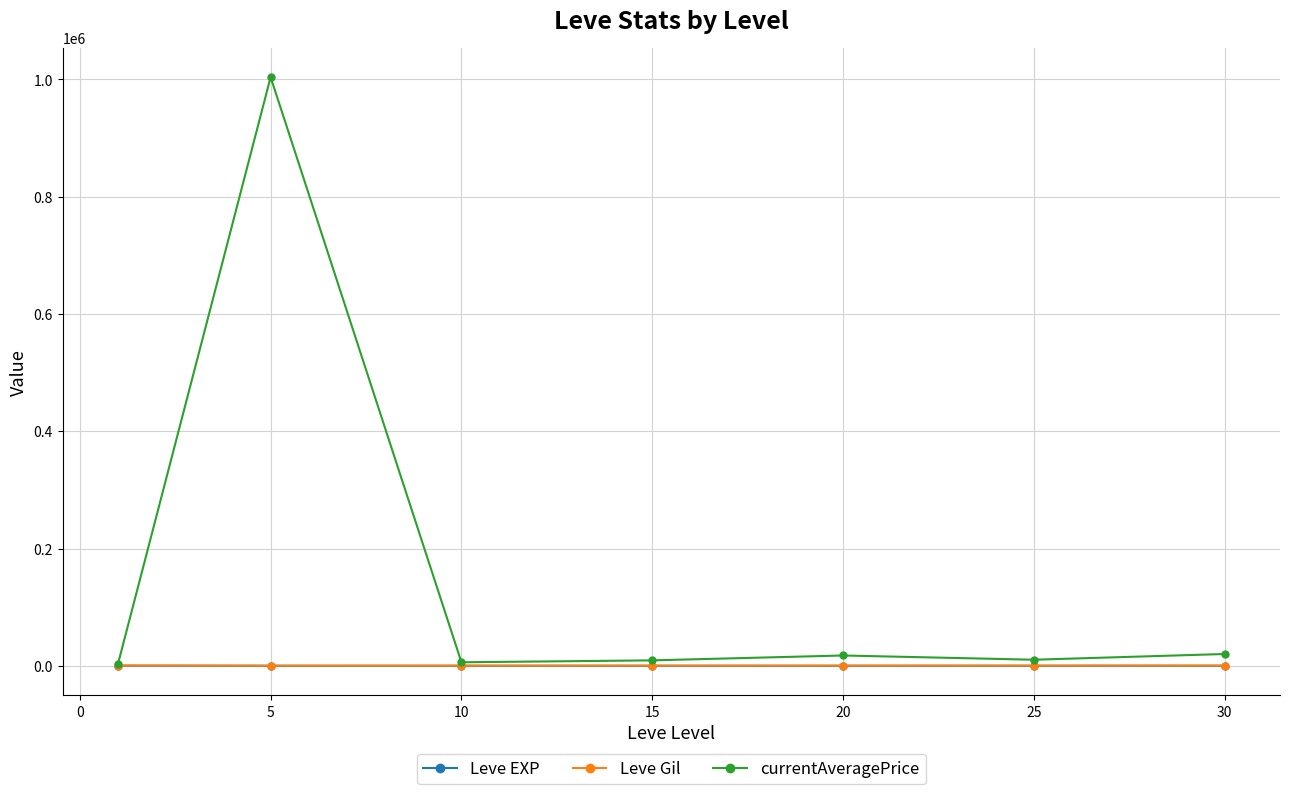

How many lines are shown in the chart?

3